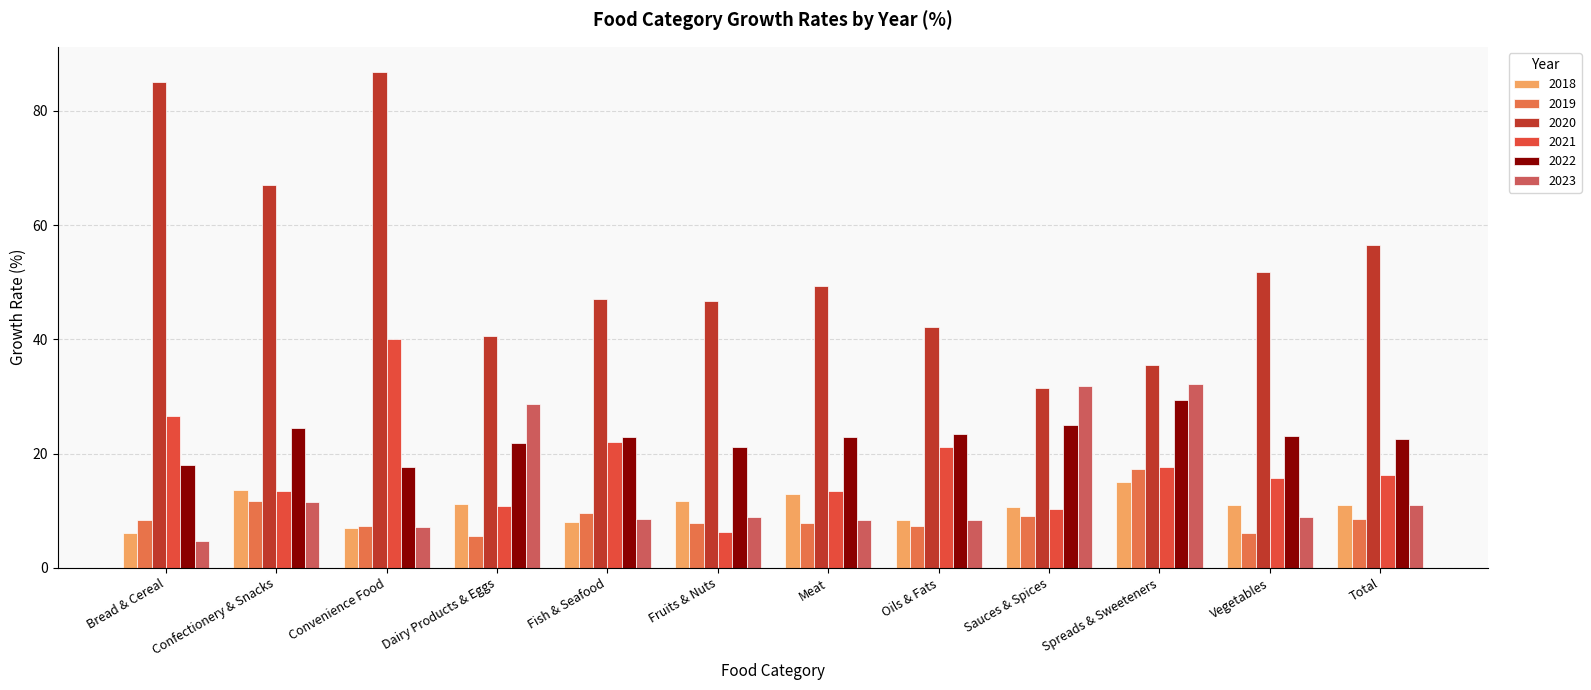

True or false: 2019 has a value of 13.9 at Bread & Cereal.

False